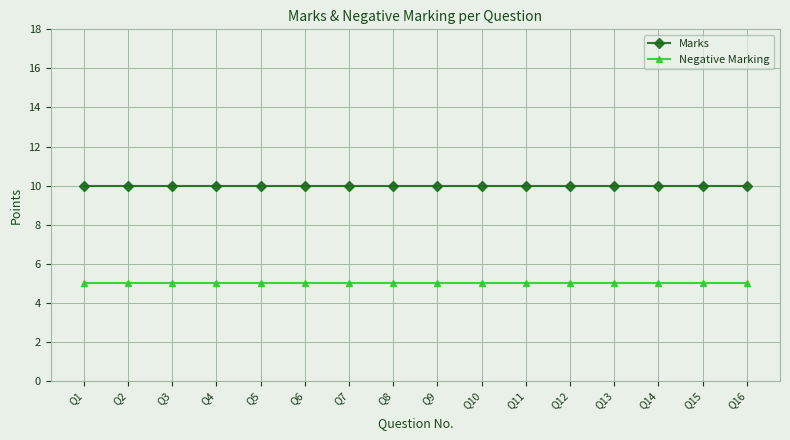

What is the value of the Negative Marking point at the 6th from the left?

5